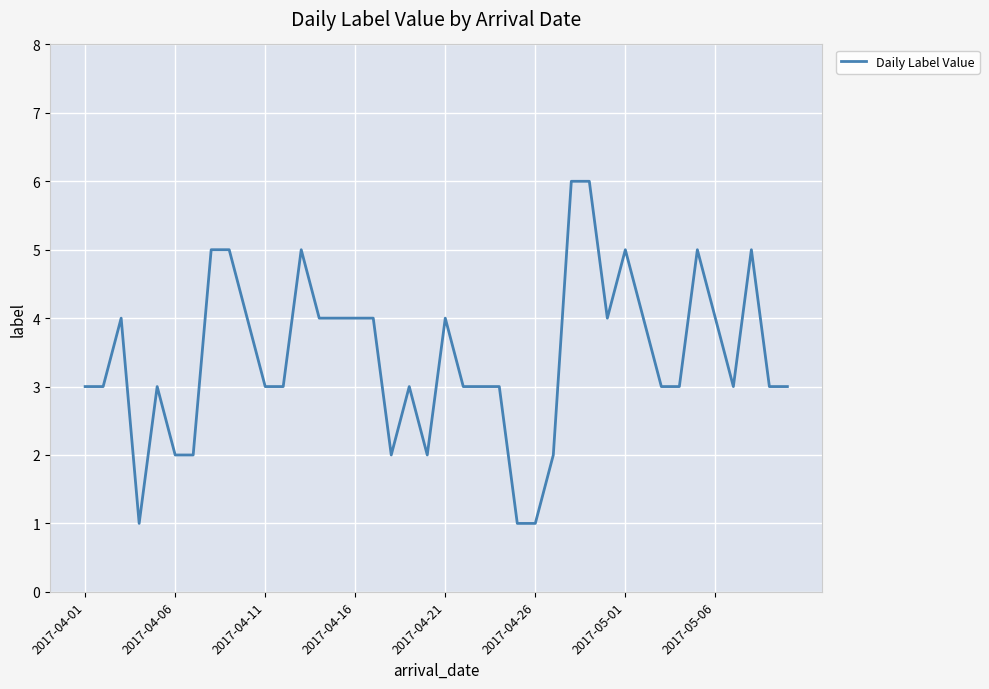

How many lines are shown in the chart?

1